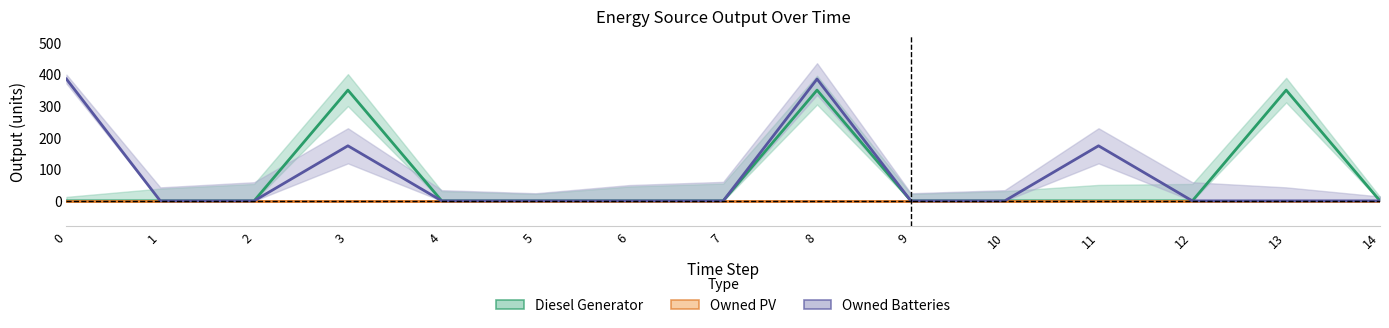

Which series has the largest total across all categories?

Owned Batteries